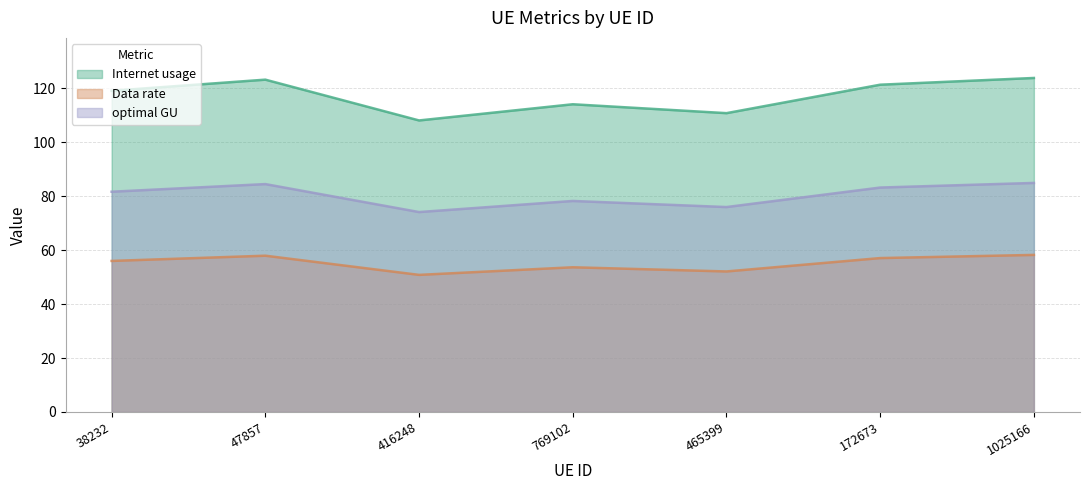

What position from the right is 172673?

2